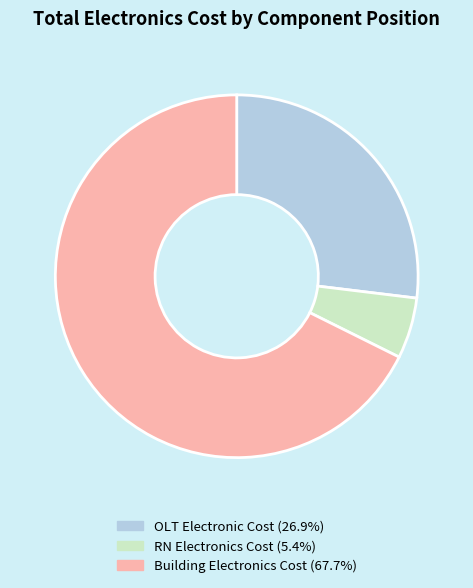

Does RN Electronics Cost (5.4%) account for over 50% of the chart?

No